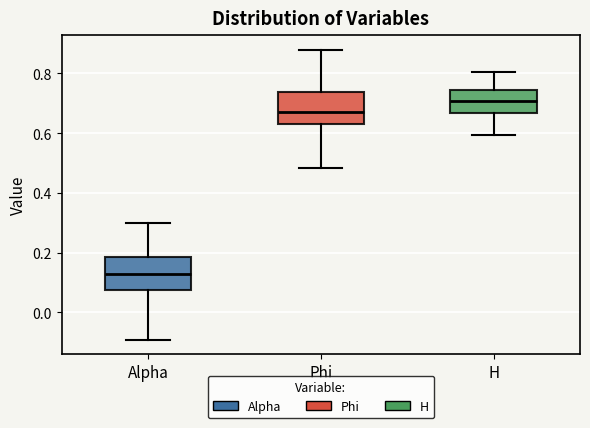

Reading left to right, read every box against the y-axis: the position of its median line, the range the box covers, and the ends of its whiskers. The values are not printed on the chart, so give them approximately, as read against the axis.

Alpha: median 0.12, box 0.08 to 0.18, whiskers -0.10 to 0.30
Phi: median 0.66, box 0.62 to 0.74, whiskers 0.48 to 0.88
H: median 0.70, box 0.66 to 0.74, whiskers 0.60 to 0.80